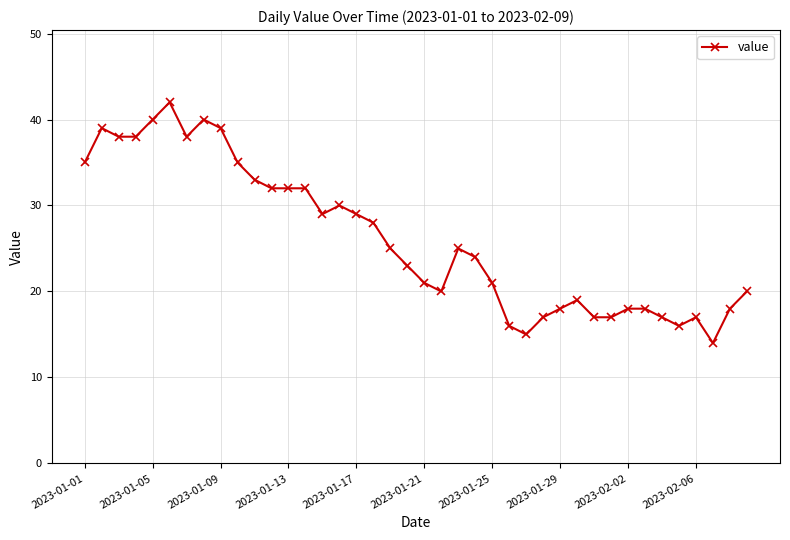

True or false: there are more than 1 points higher than both neighbors.

True